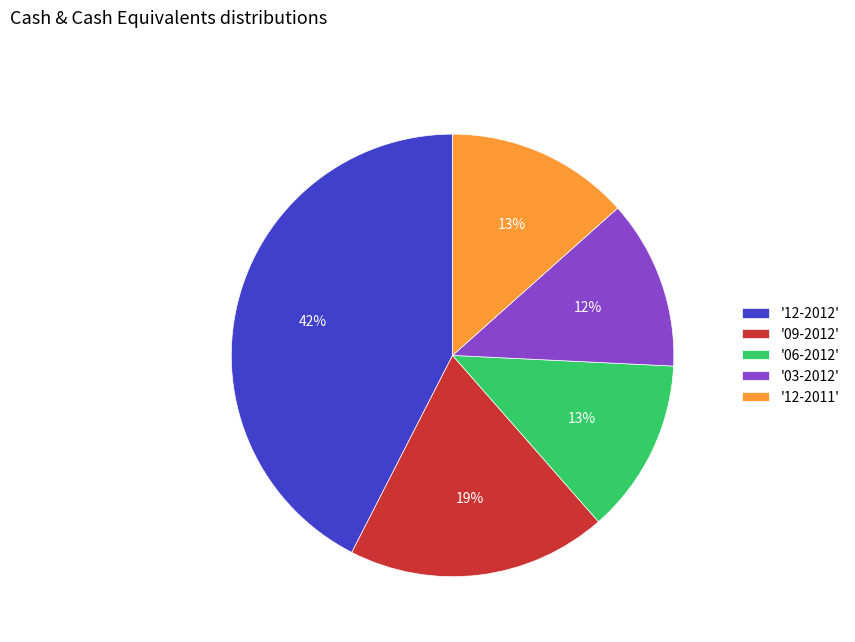

The '03-2012' slice represents 1% of the pie. True or false?

False